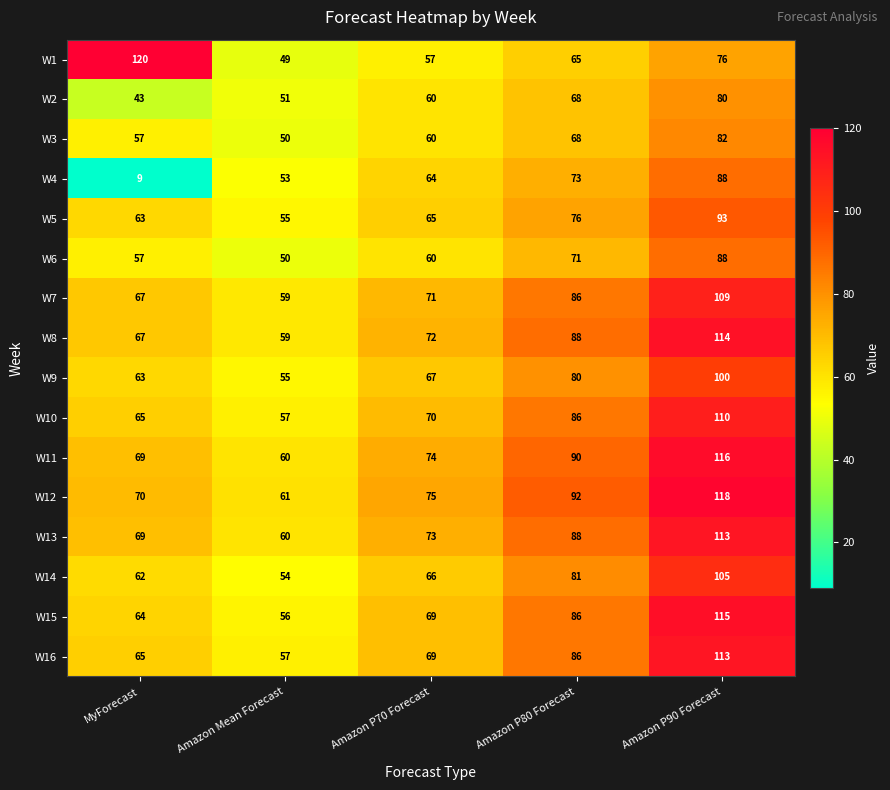

What is the sum of the W4 values at MyForecast and Amazon P70 Forecast?

73